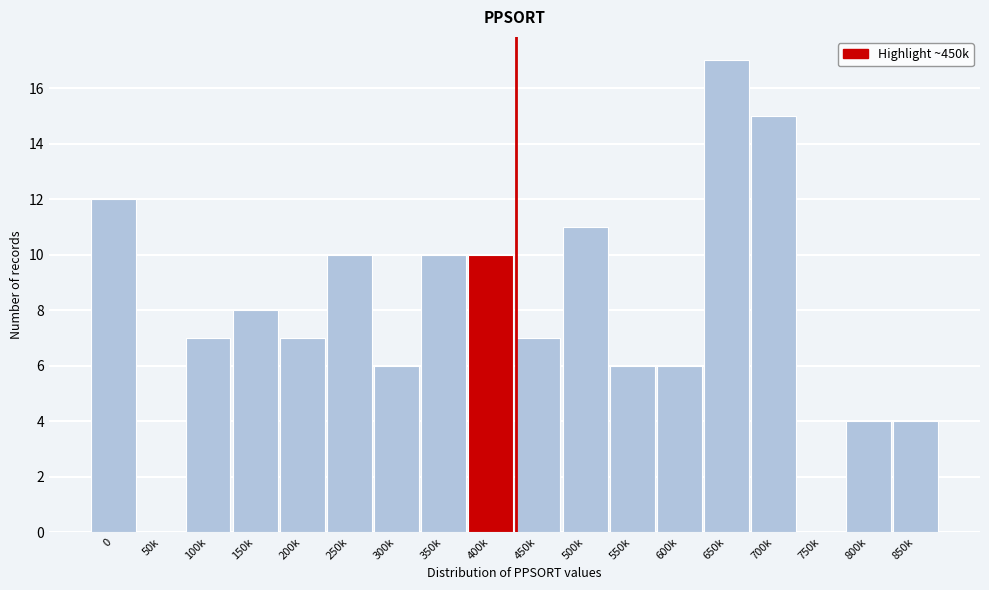

Reading left to right, what are all the values shown in this chart?

0=12	50k=0	100k=7	150k=8	200k=7	250k=10	300k=6	350k=10	400k=10	450k=7	500k=11	550k=6	600k=6	650k=17	700k=15	750k=0	800k=4	850k=4